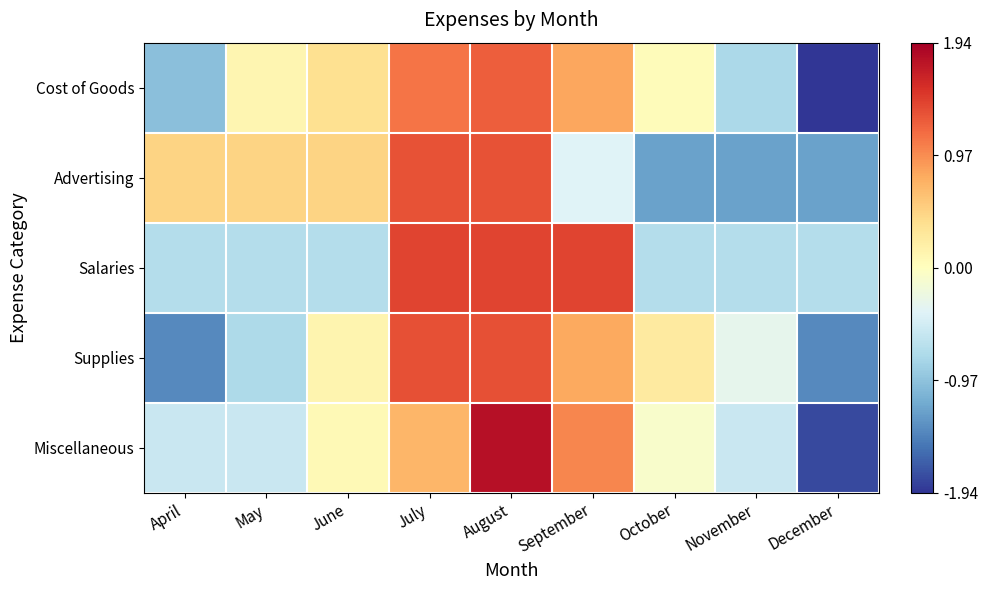

Rank the series by their maximum value, from lowest to highest.

Cost of Goods, Advertising, Supplies, Salaries, Miscellaneous